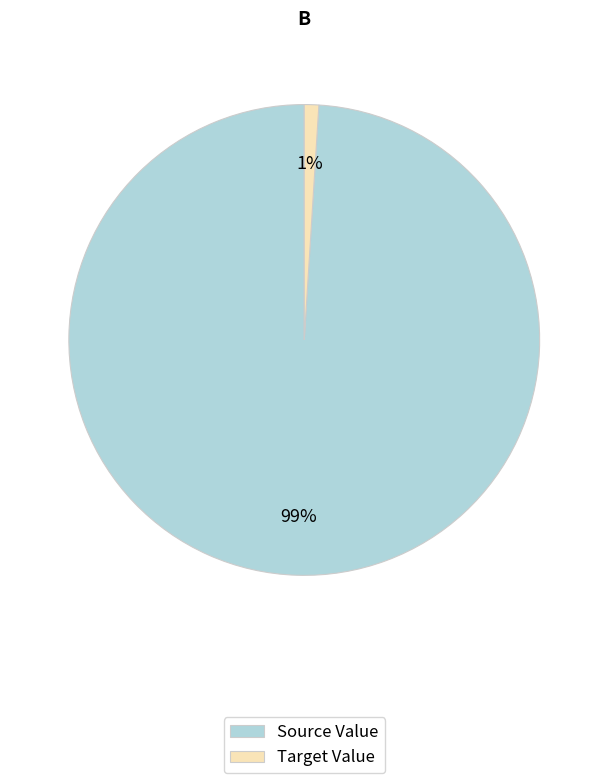

Does any single category account for the majority?

Yes